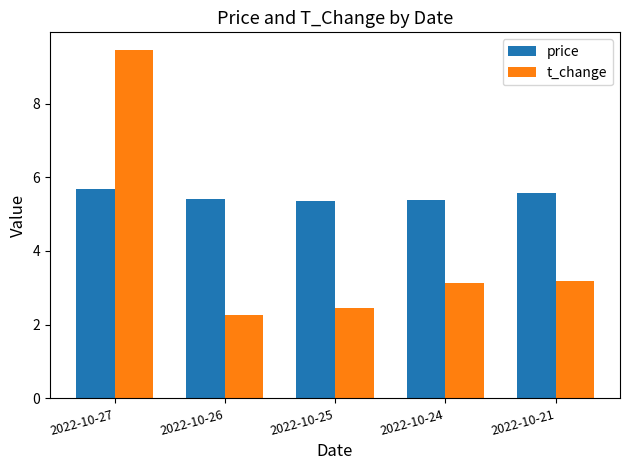

Which category has the highest value in the t_change series?

2022-10-27